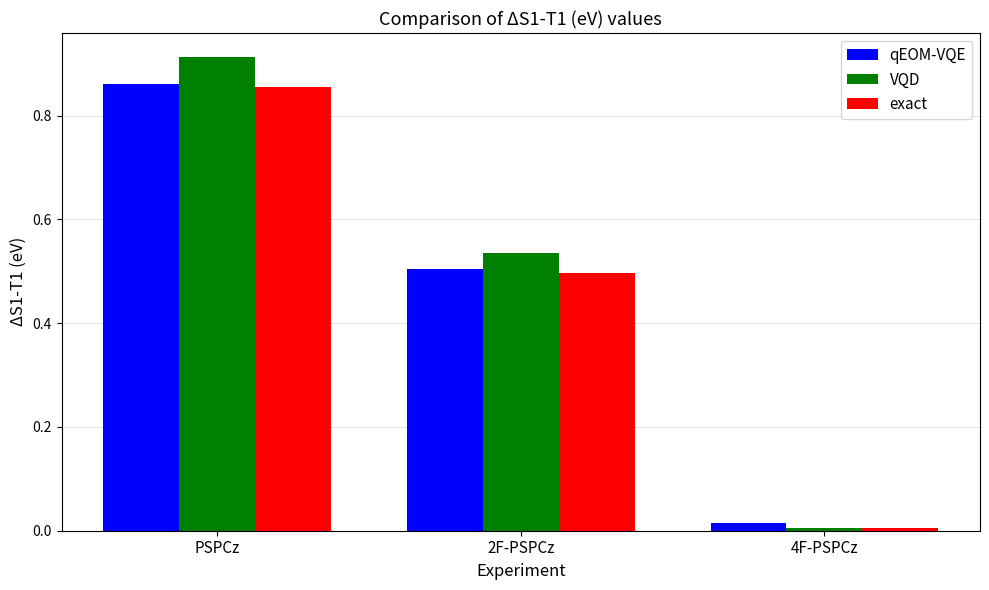

Is it true that exact equals 0.3 at 2F-PSPCz?

False